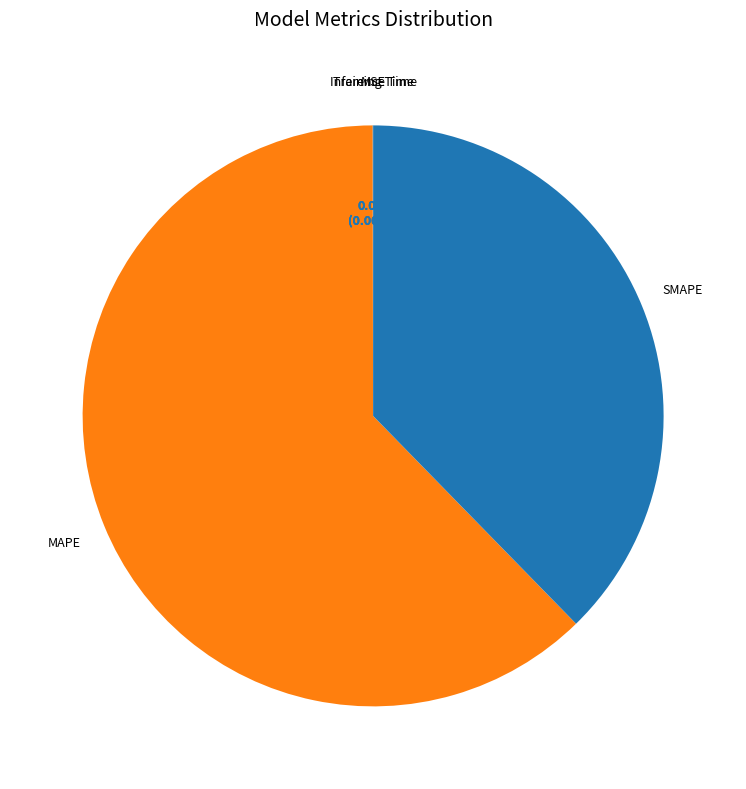

To the nearest percent, what is the average slice percentage?

20%